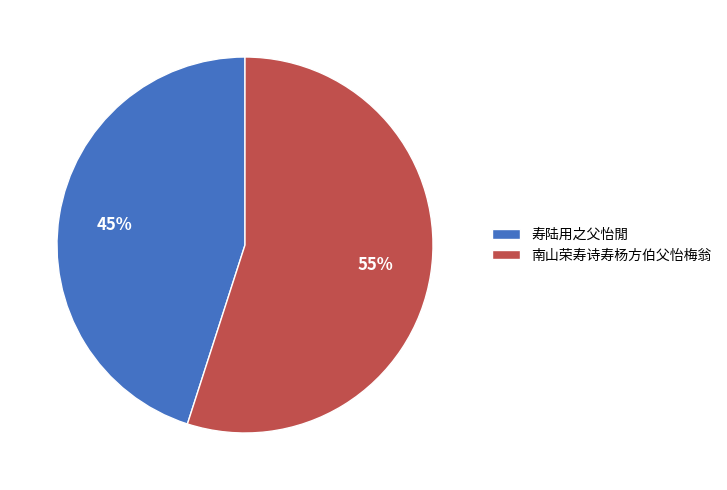

To the nearest percent, what percentage of the pie is 寿陆用之父怡閒?

45%